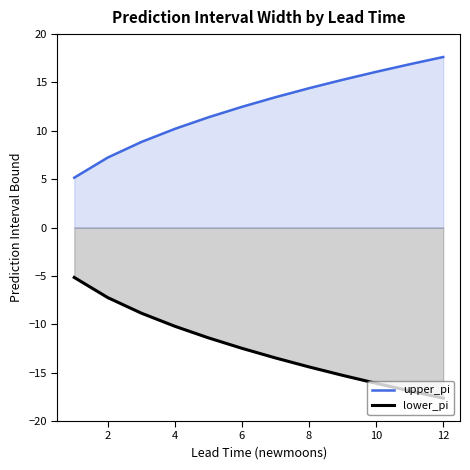

What is the label of the 11th point from the right?

2